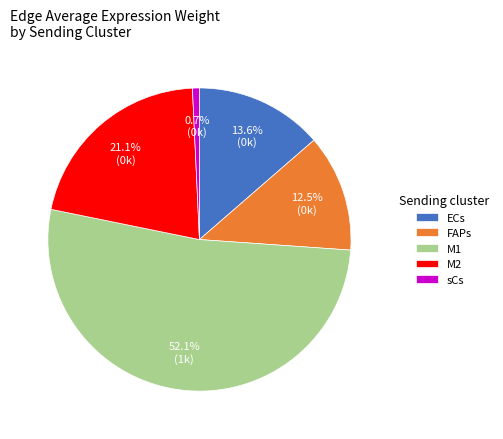

Which slice is the largest?

M1